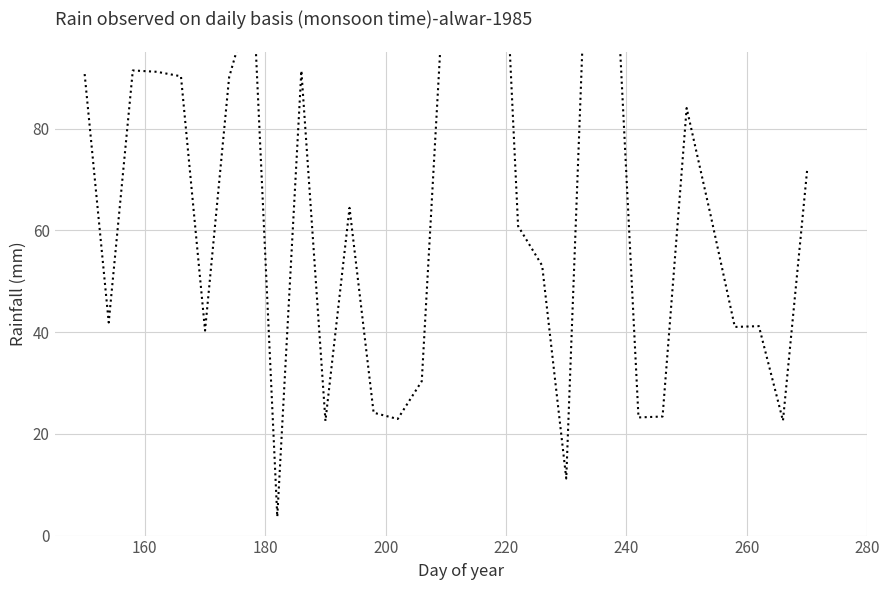

Count the number of data series in this chart.

1